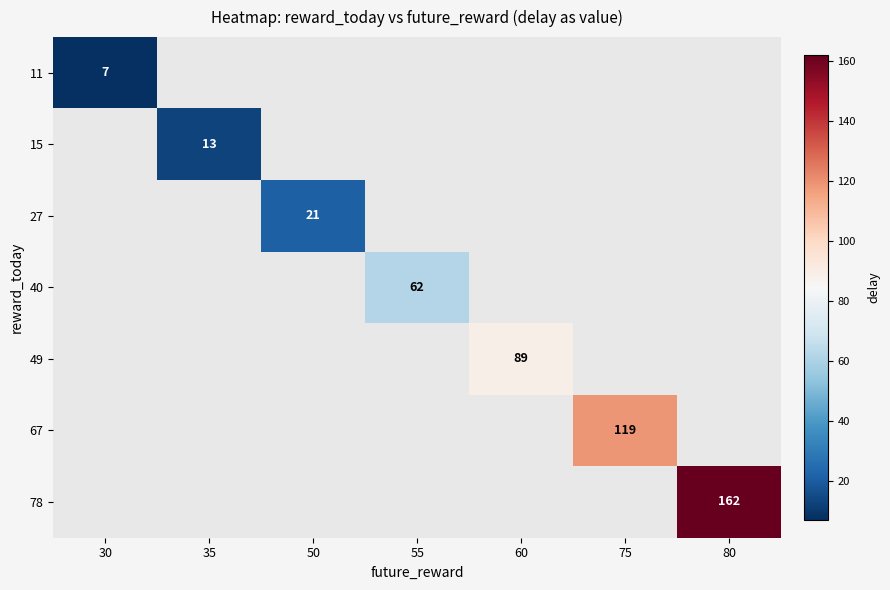

At how many categories does at least one series exceed 106?

2